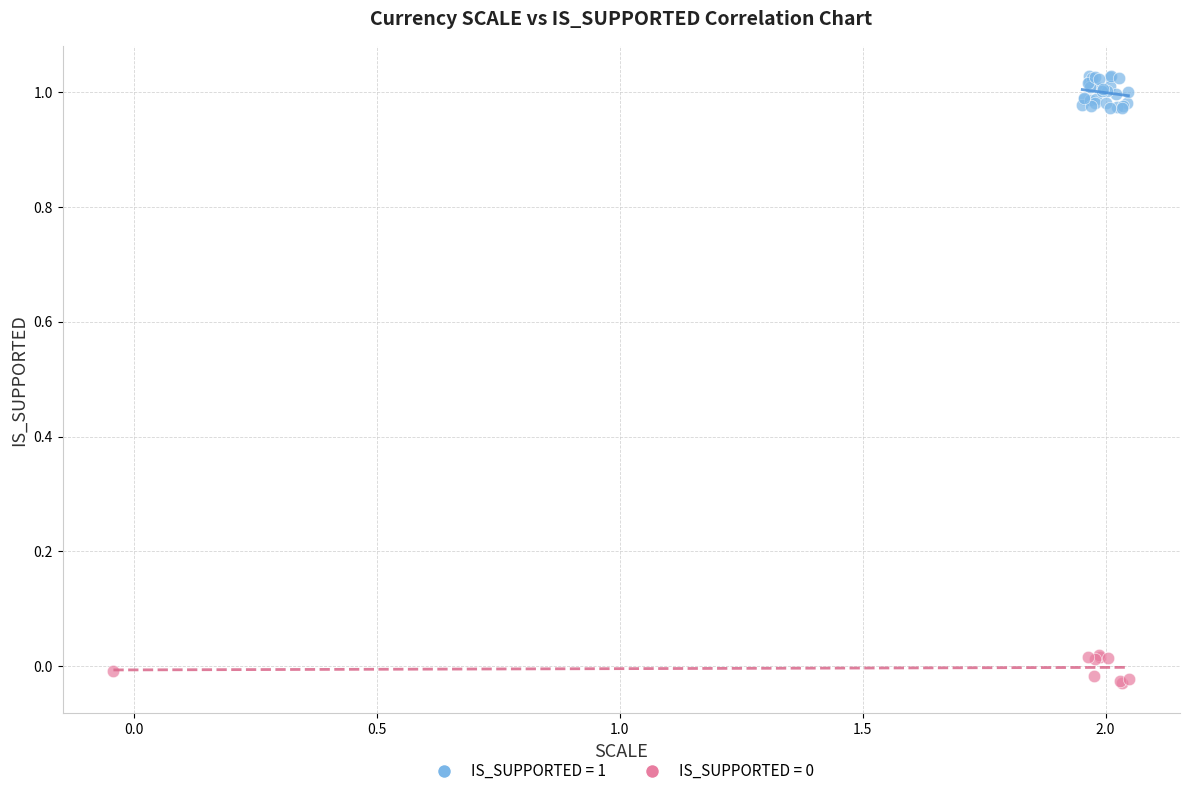

Which series has the widest spread of Y values?

IS_SUPPORTED = 1